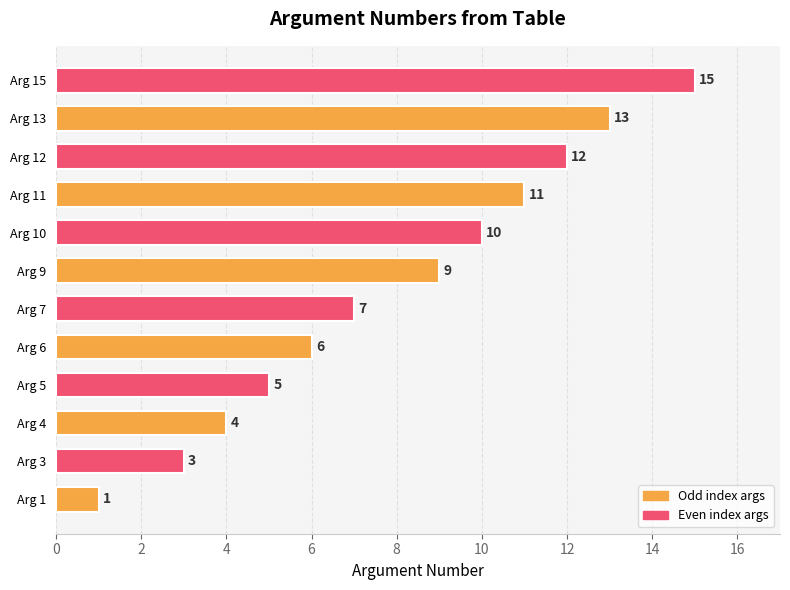

At which category does the chart reach its peak across all series?

Arg 15